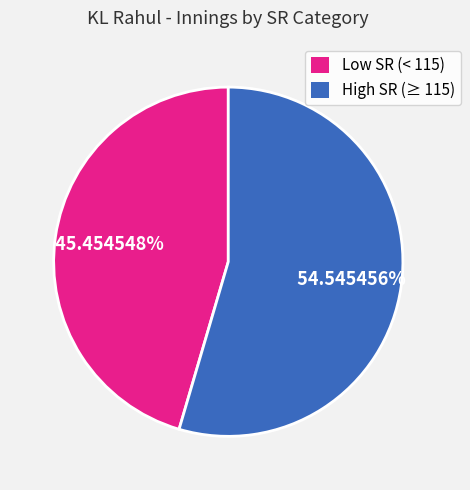

Count the number of slices in the pie.

2